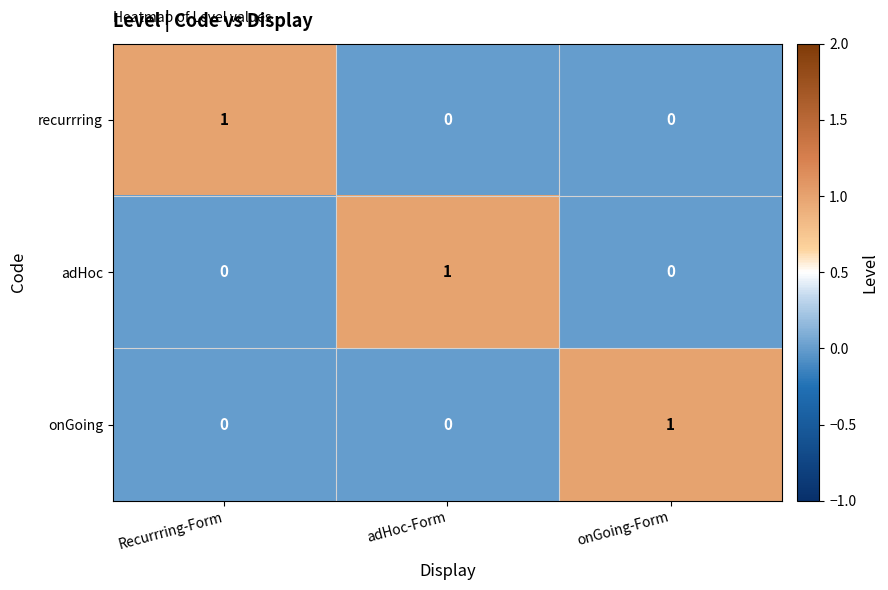

Is the value of onGoing at Recurrring-Form greater than the value of recurrring at Recurrring-Form?

No